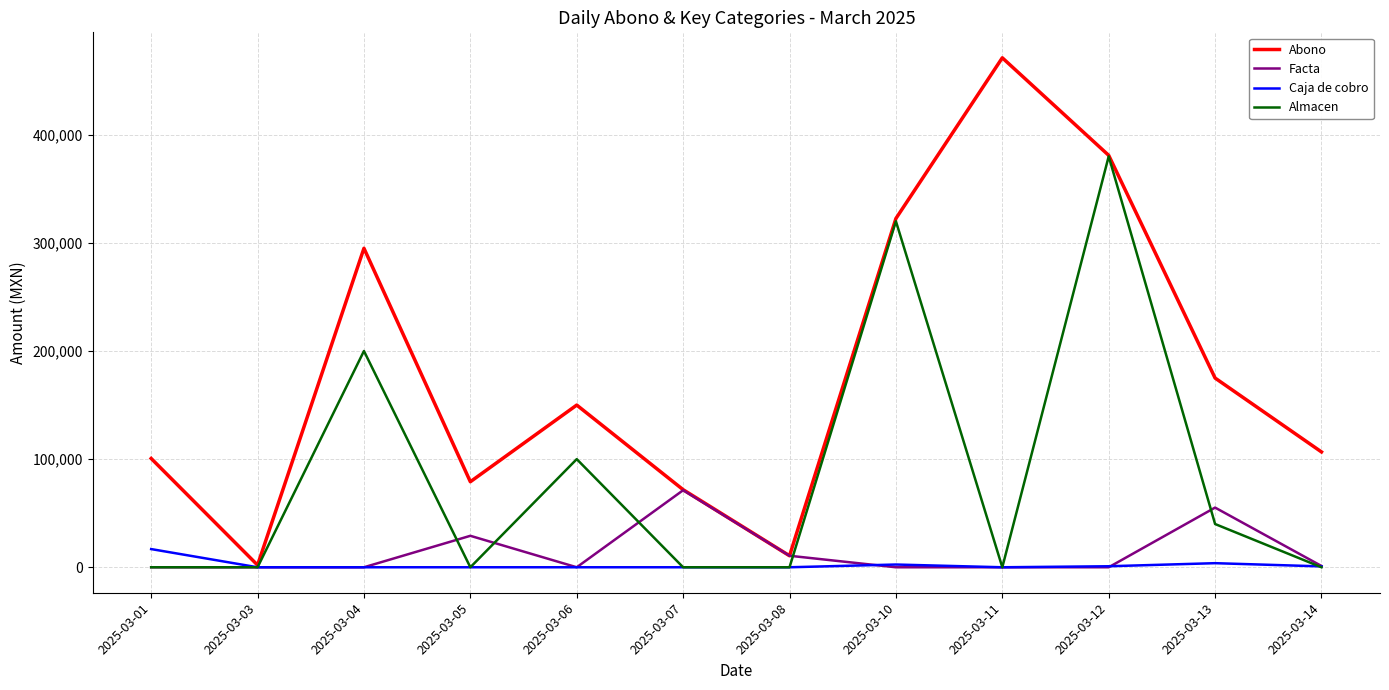

The value of Almacen at 2025-03-08 is 0.0. True or false?

True